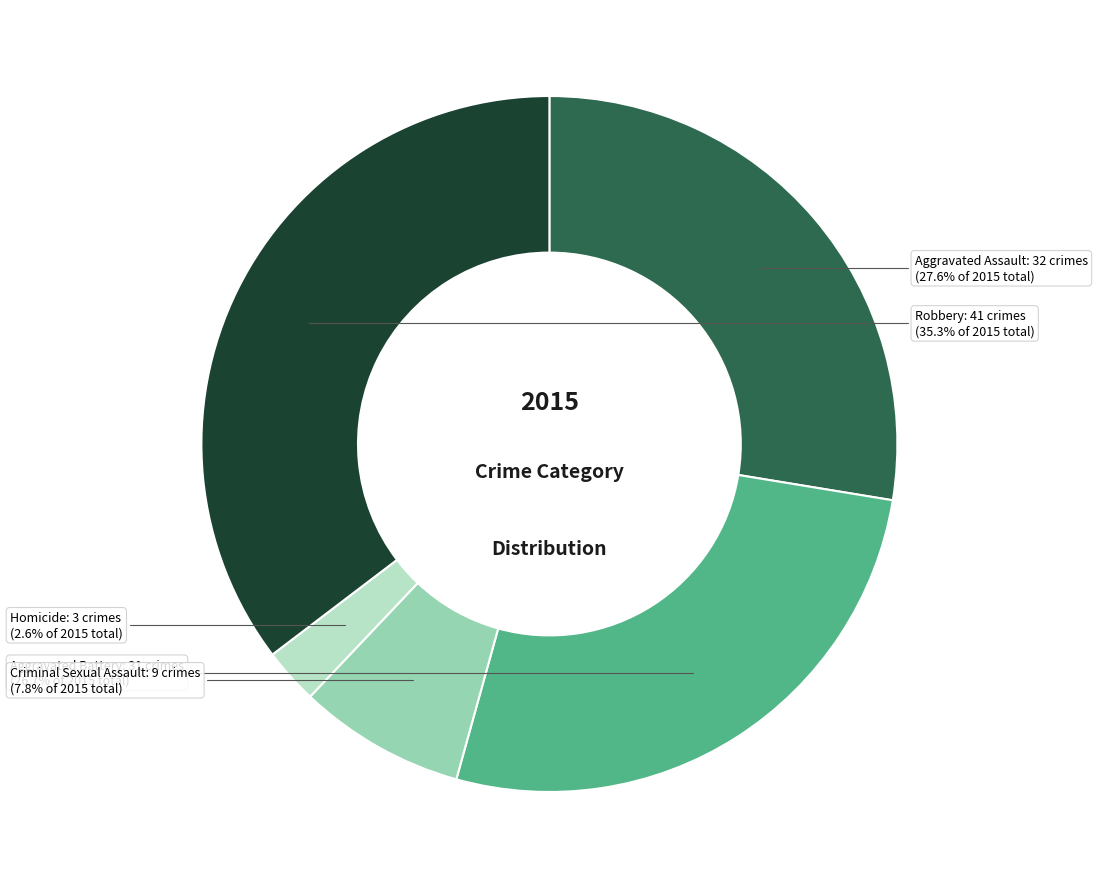

Is there a majority slice in this chart?

No